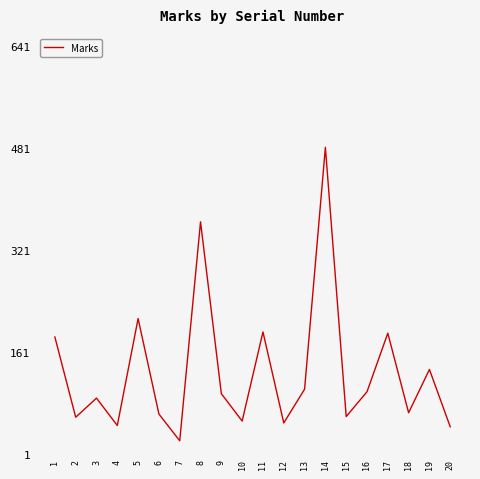

What is the difference between the second highest and second lowest values?

322